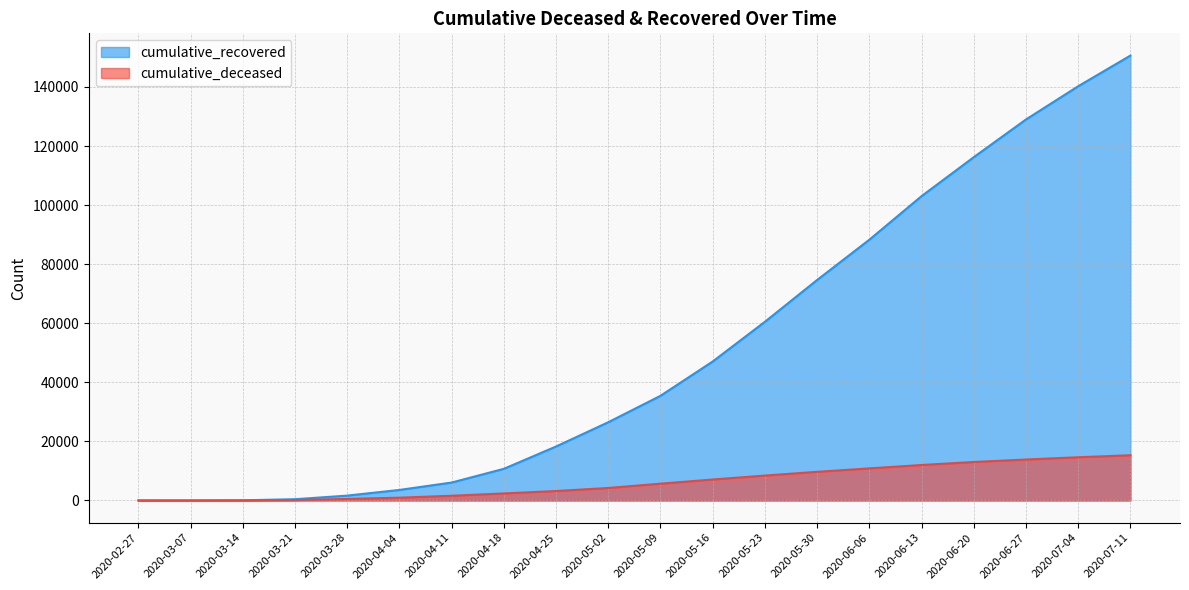

What are all the series names shown in the legend?

cumulative_recovered, cumulative_deceased